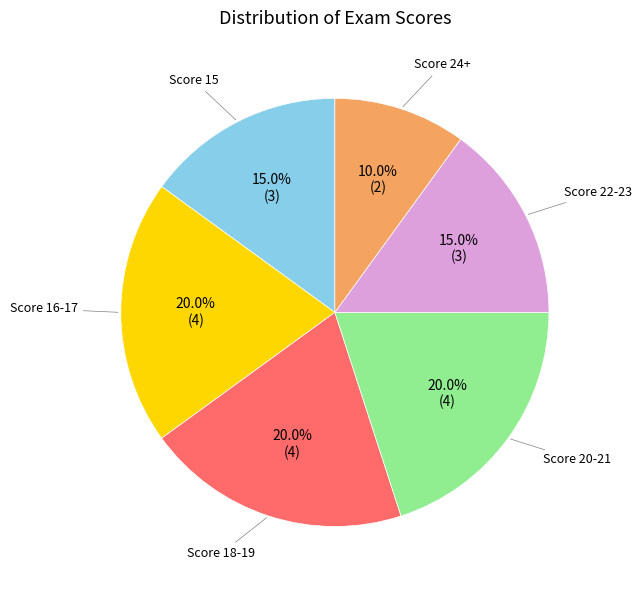

How many slices are in this pie chart?

6